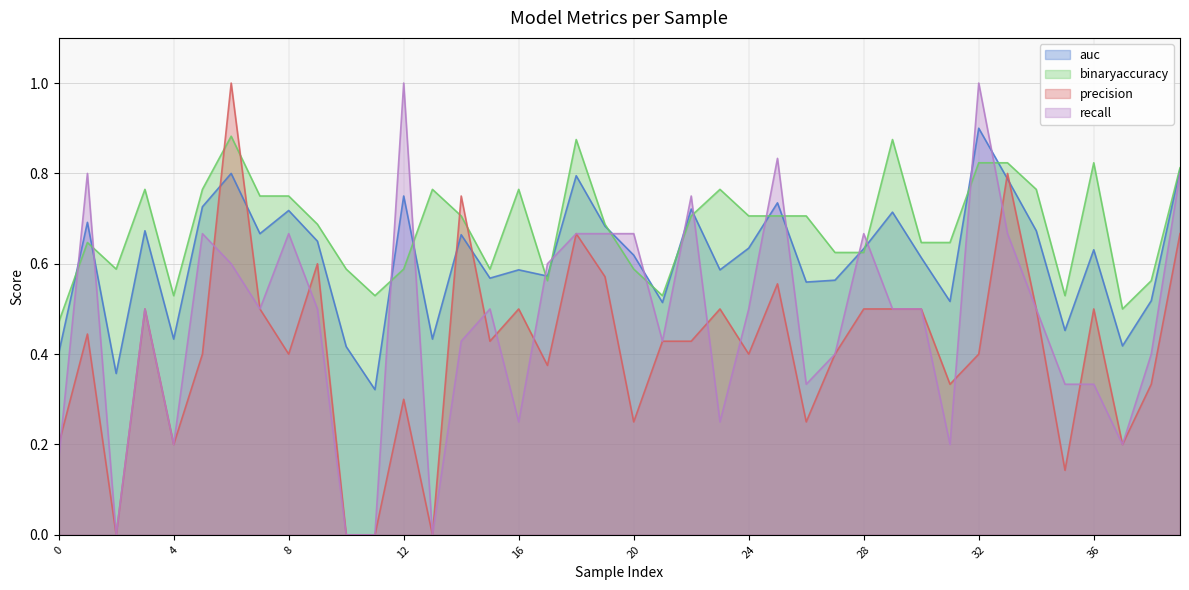

At 38, list the series in order from largest to smallest.

binaryaccuracy, auc, recall, precision